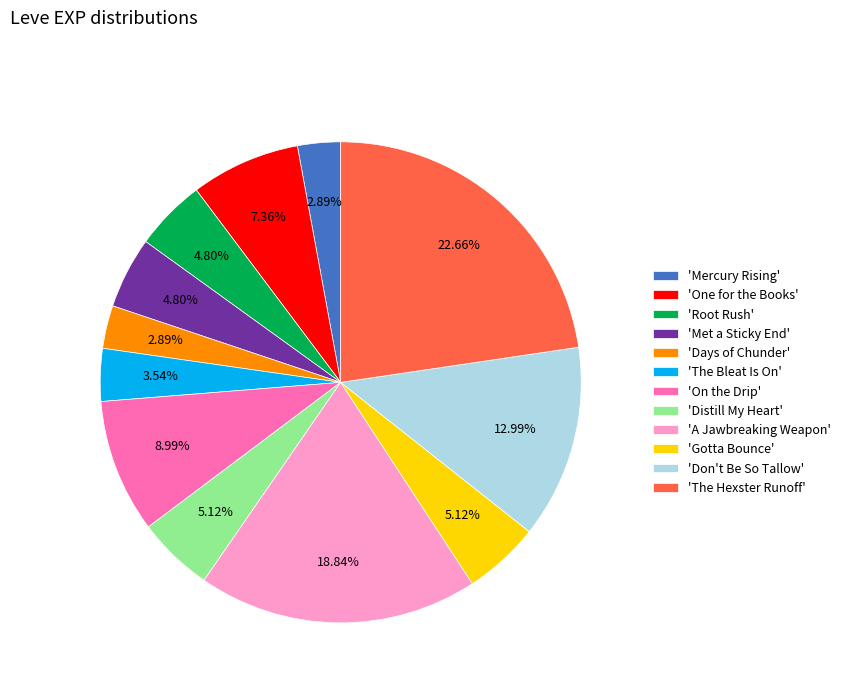

Count the number of slices in the pie.

12